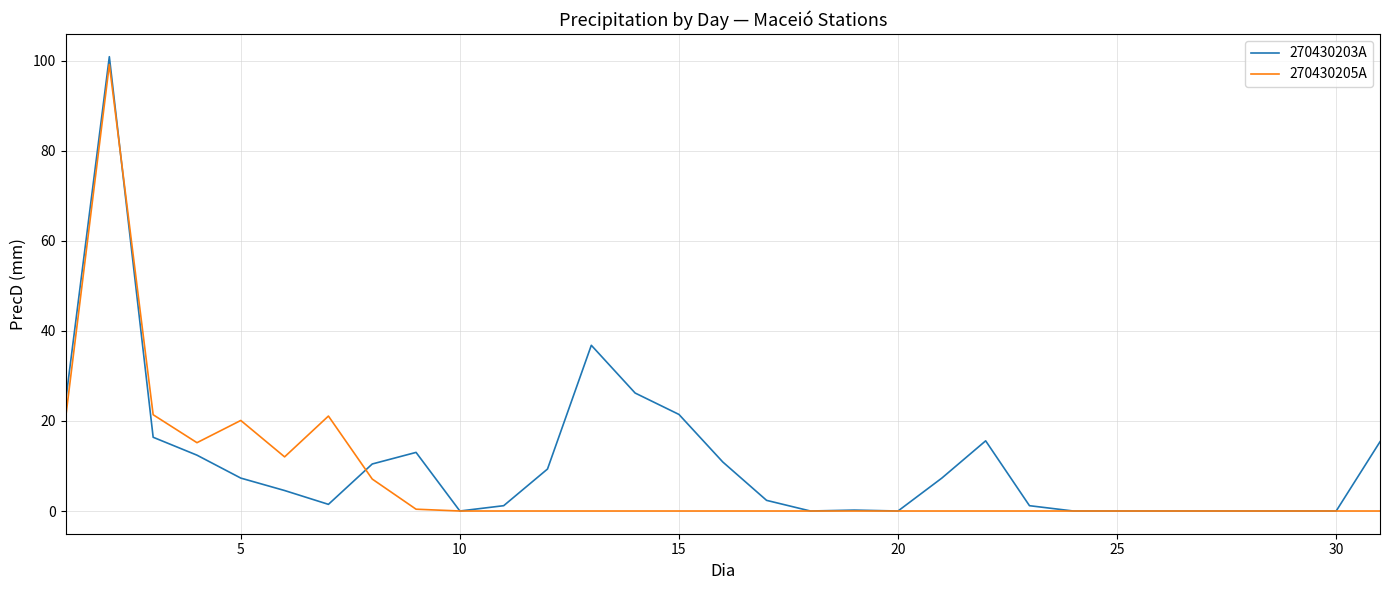

Which series has the widest spread of values?

270430203A